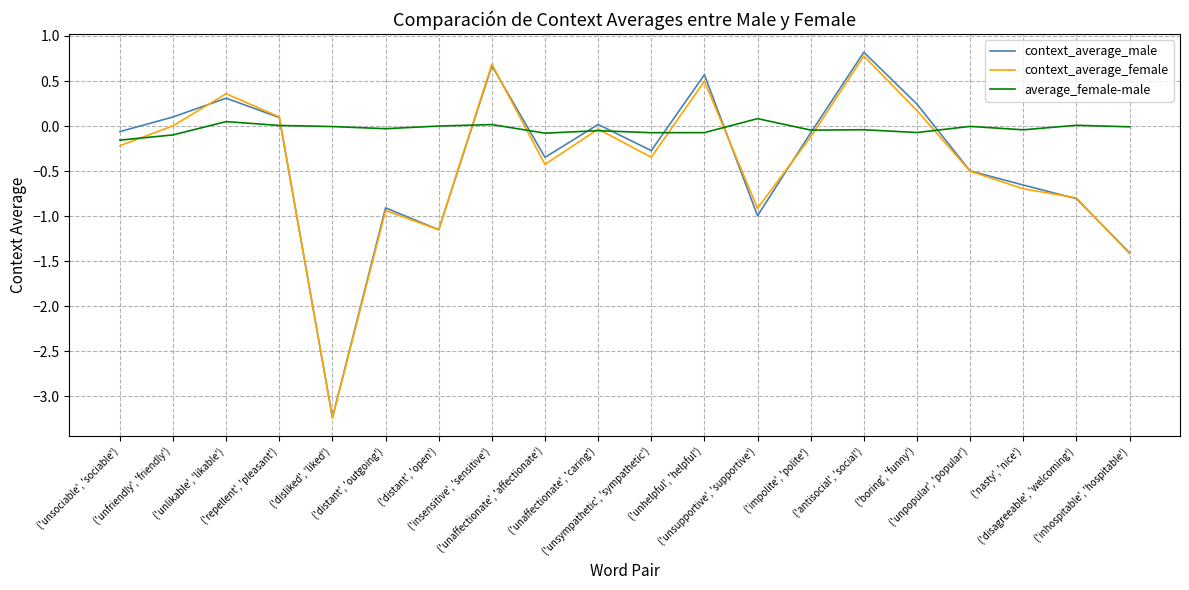

What is the smallest value displayed?

-3.2